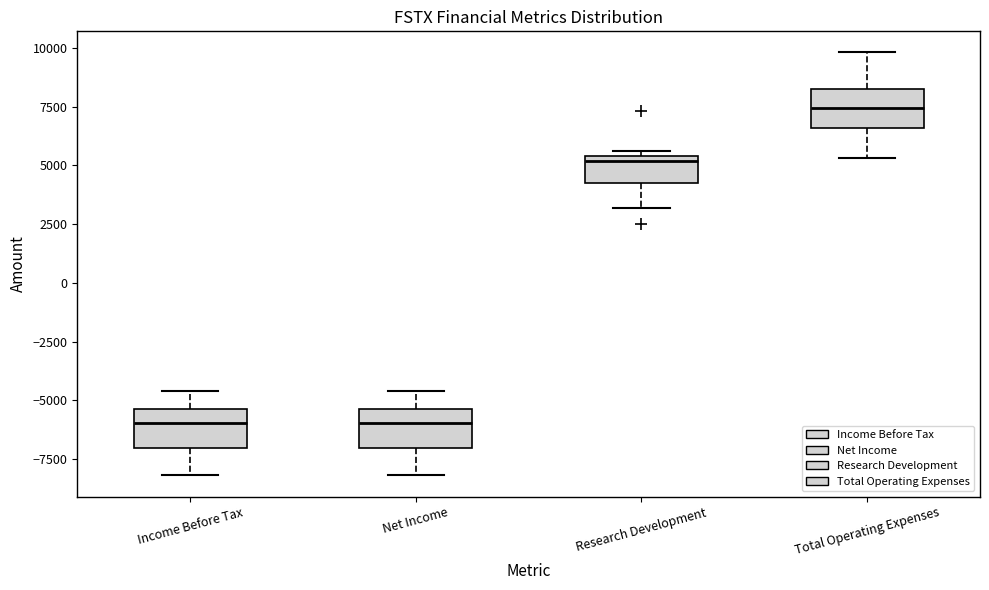

Where does the upper whisker of the box for Total Operating Expenses end on the y-axis? The values are not printed on the chart, so give them approximately, as read against the axis.

10000